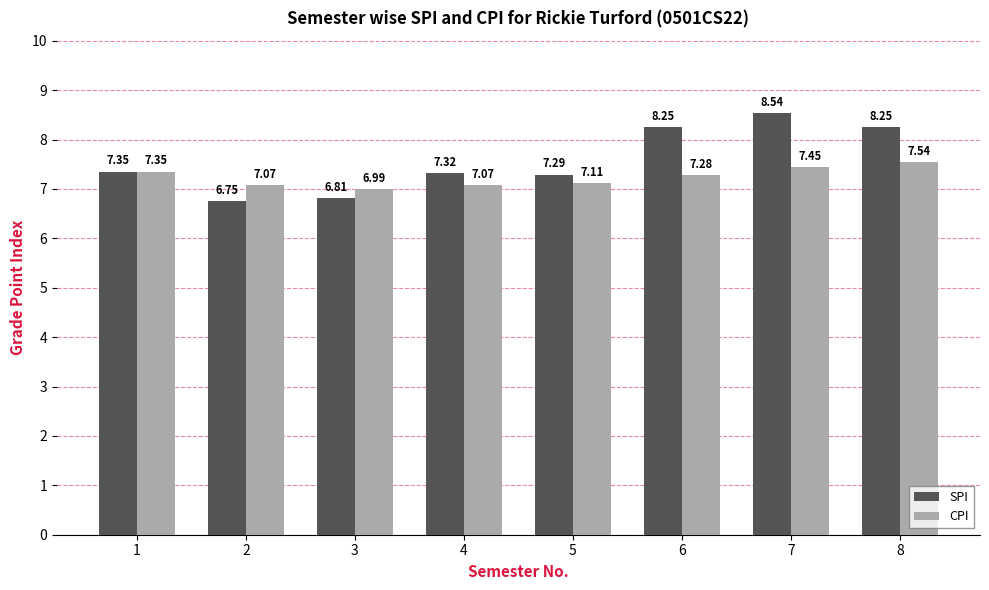

How many values in the SPI series are below 7?

2